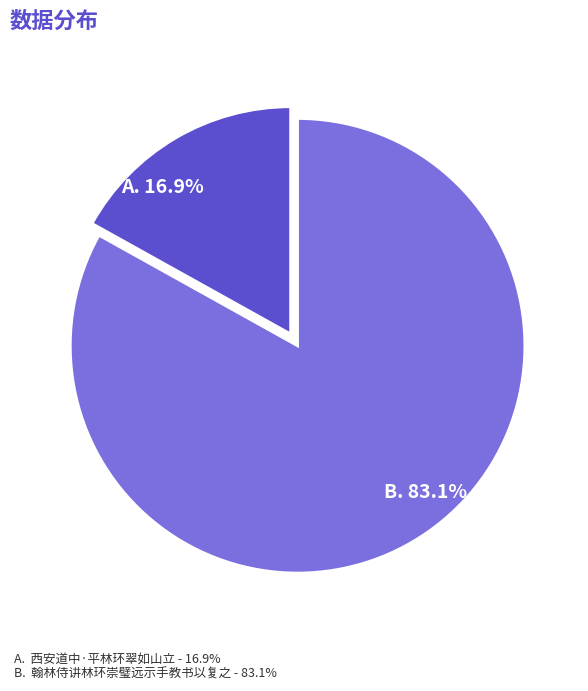

Is there a majority slice in this chart?

Yes